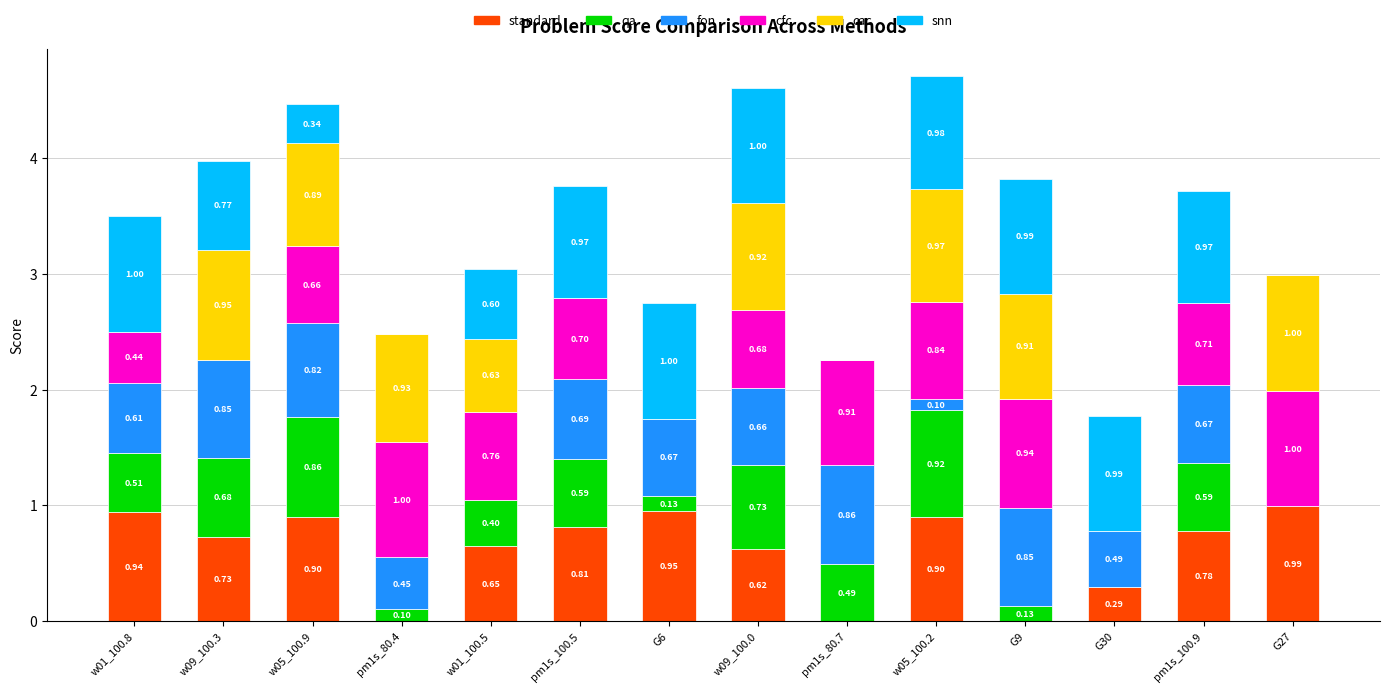

What is the total value across all series at pm1s_80.7?

2.3